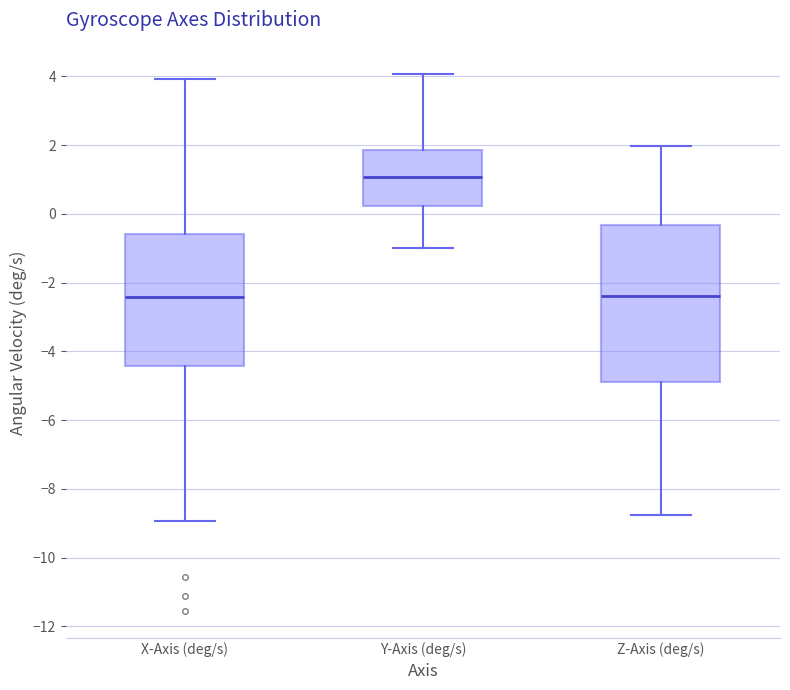

Comparing the boxes themselves (not the whiskers), which one is the tallest?

Z-Axis (deg/s)